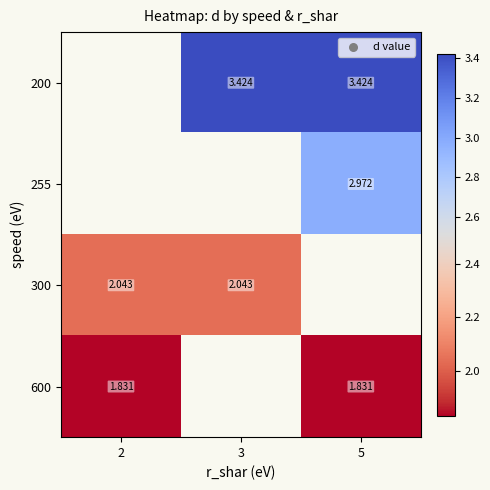

Is it true that 600 equals 2.5 at 5?

False